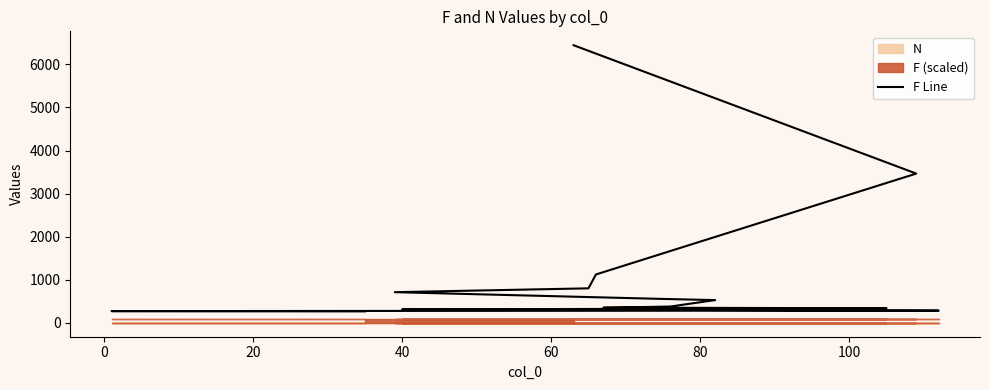

What is the minimum value shown in the chart?

266